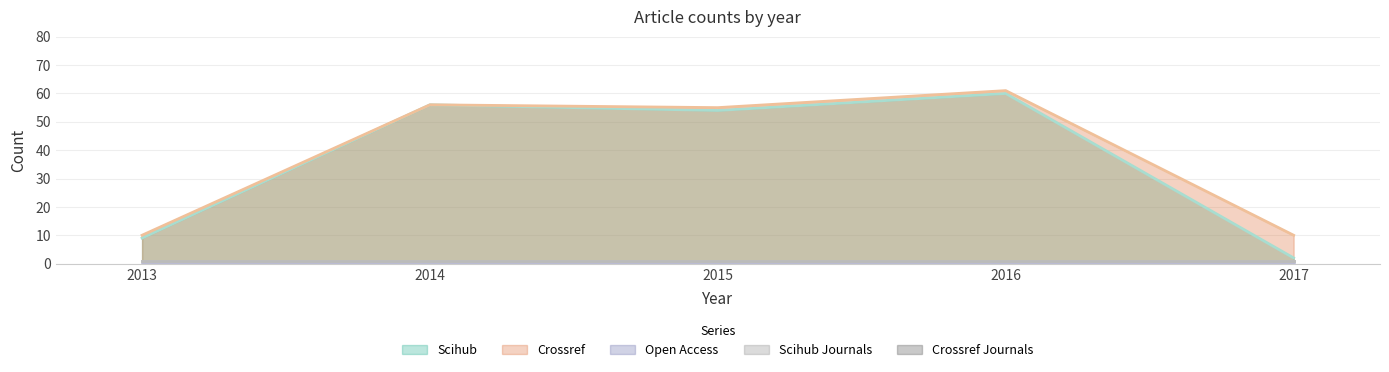

What is the sum of the scihub values at 2013 and 2017?

11